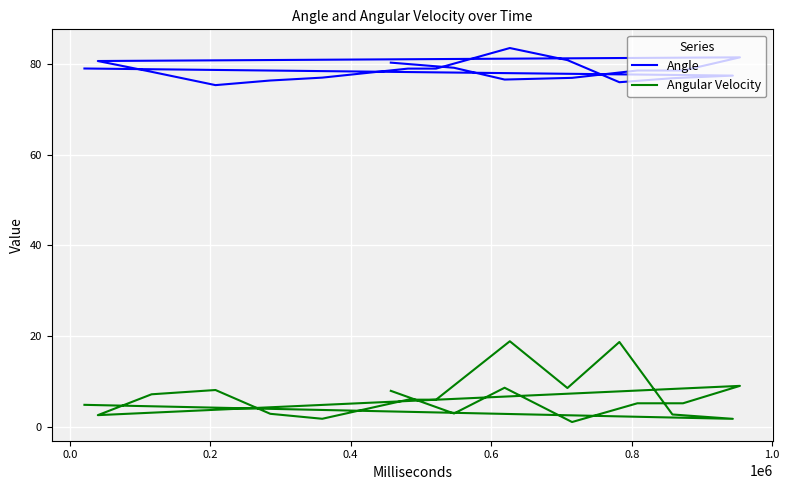

How many data points in Angular Velocity are above 6?

10